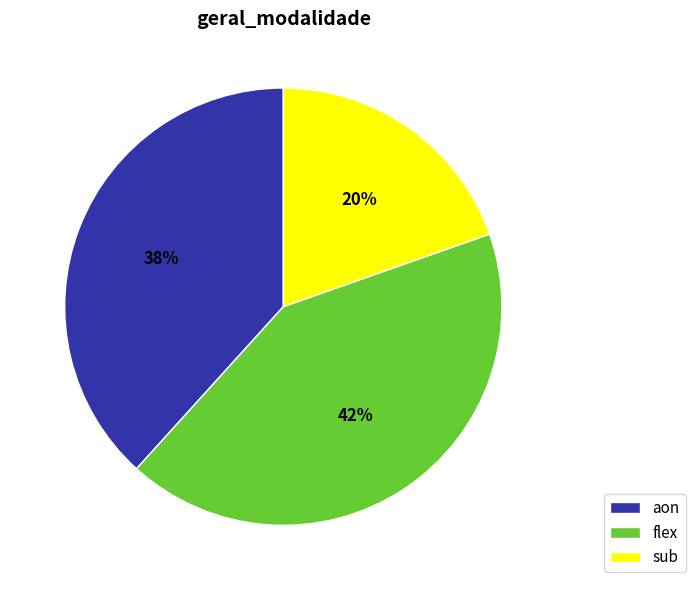

Rank the categories by value from lowest to highest.

sub, aon, flex